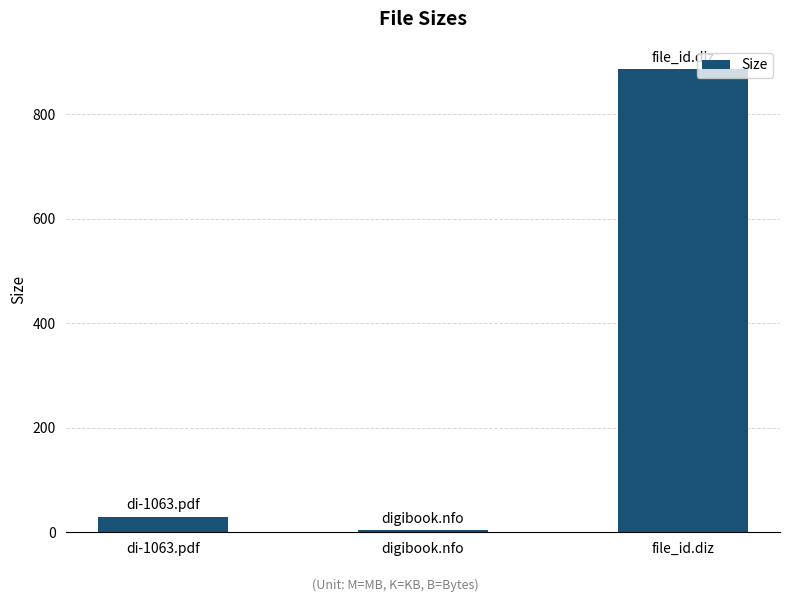

What is the approximate value at di-1063.pdf?

29.2